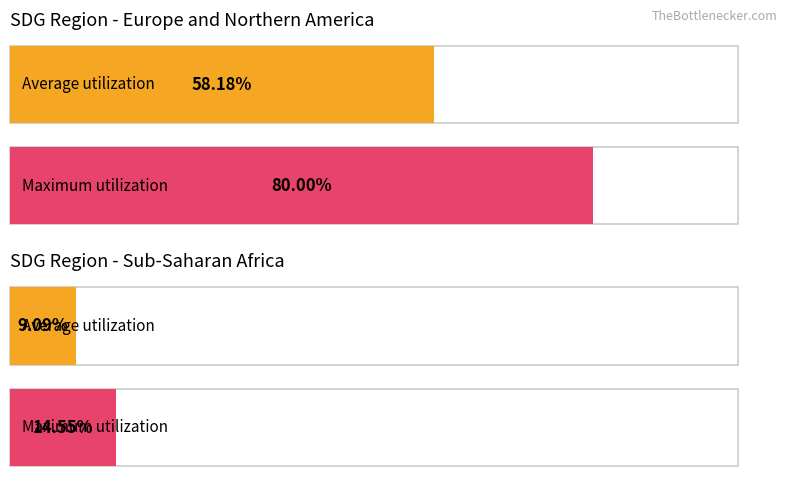

Is it true that the value at Australia and New Zealand is 0?

False